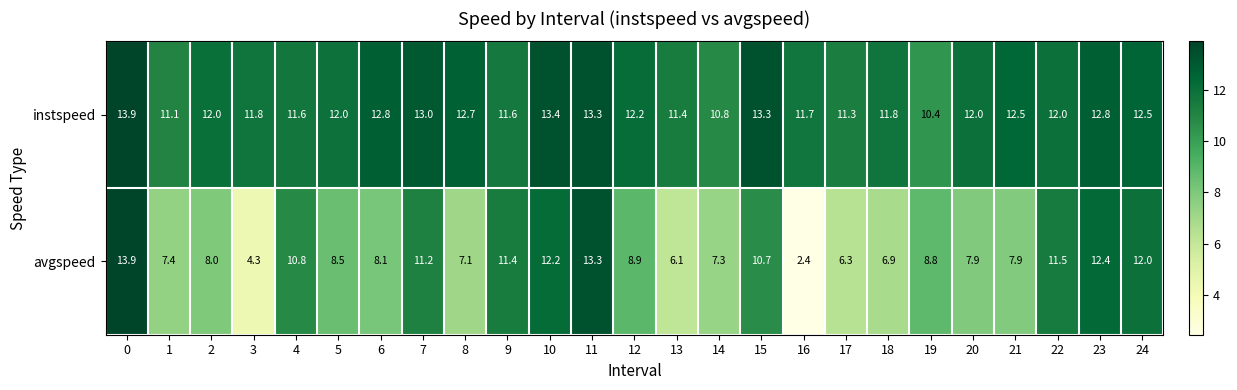

Is it true that instspeed equals 11.6 at 9?

True